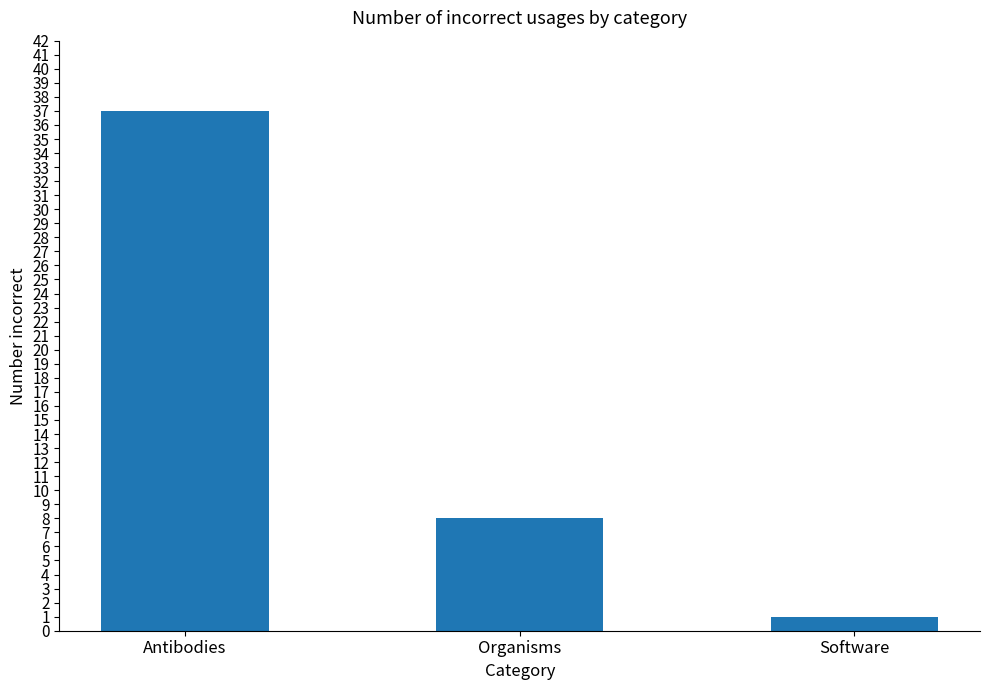

What is the maximum value shown in the chart?

37